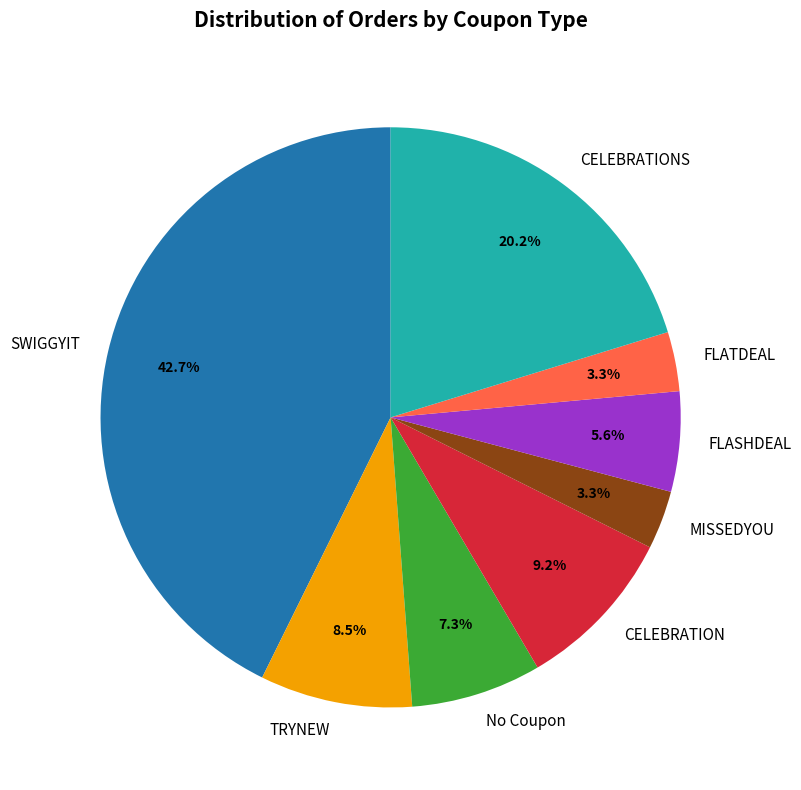

What portion of the pie excludes MISSEDYOU?

96.7%